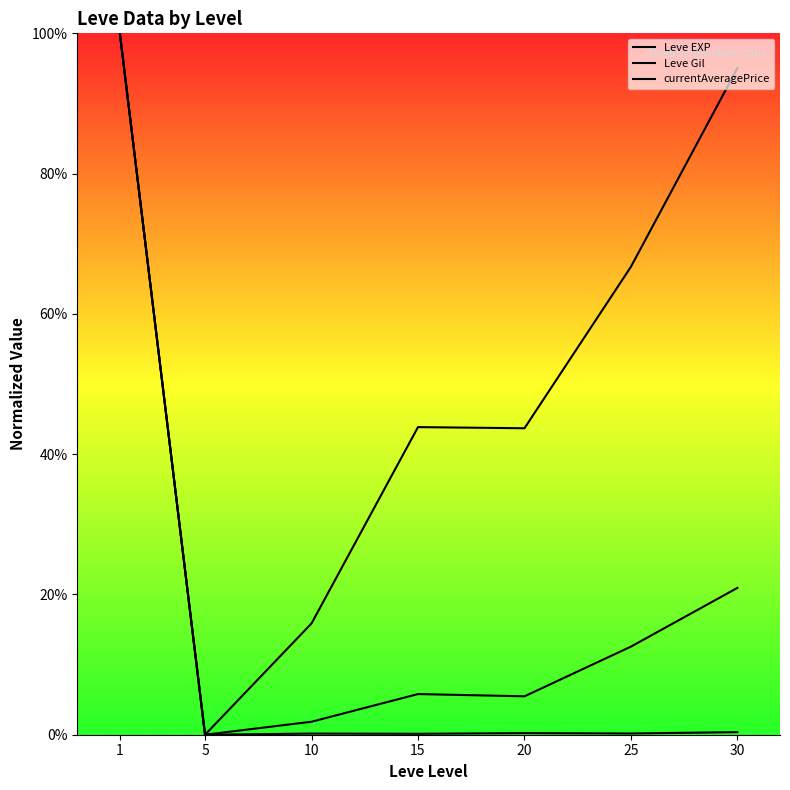

Does the chart have visible grid lines?

No